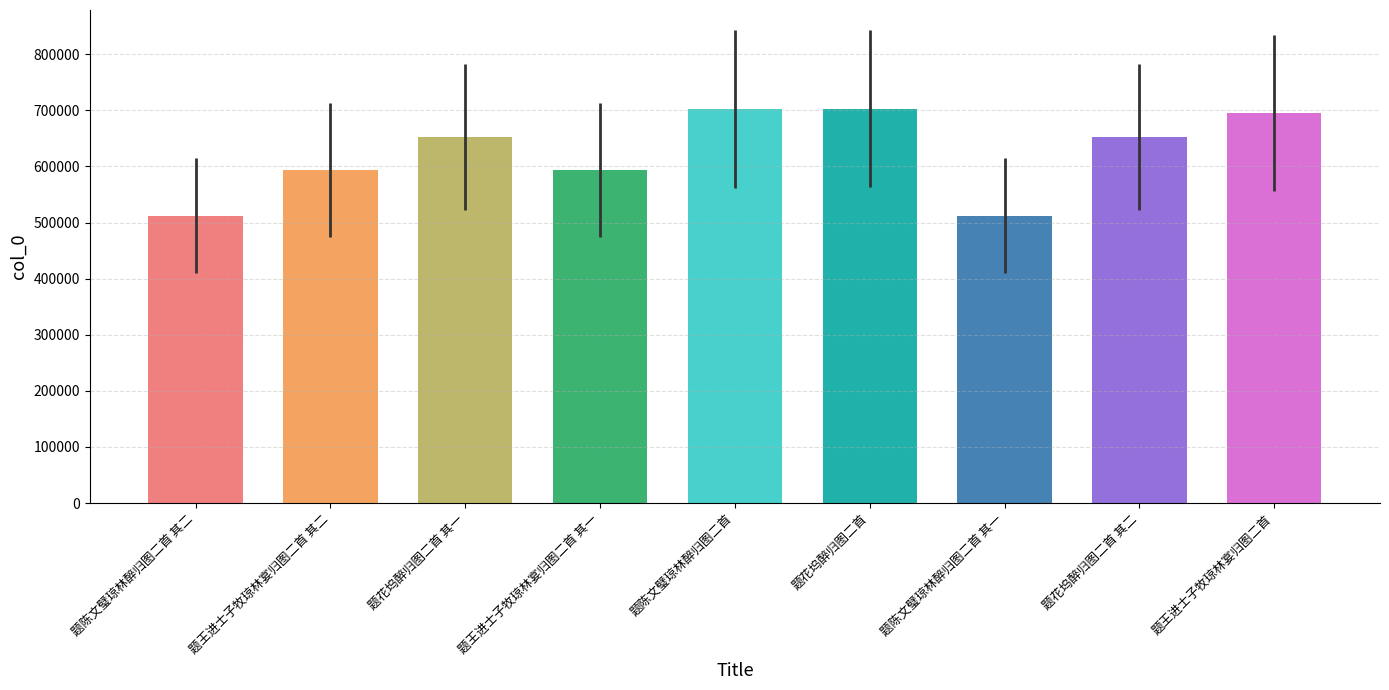

How many categories are shown in the chart?

9